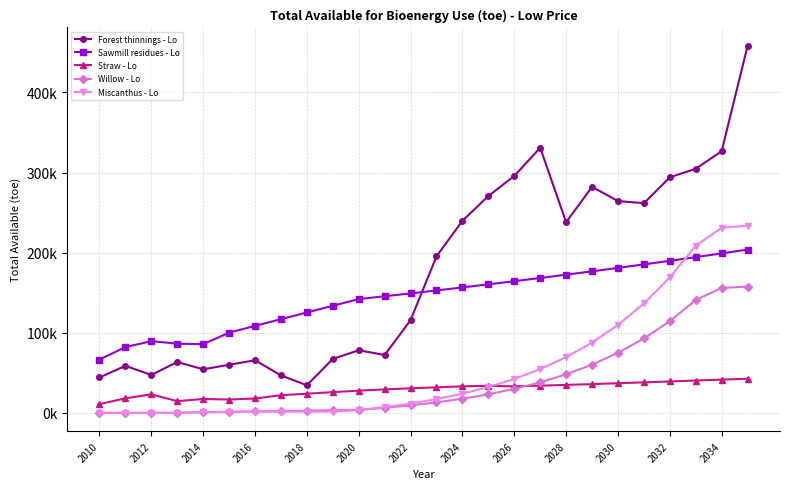

What are all the series names shown in the legend?

Forest thinnings - Lo, Sawmill residues - Lo, Straw - Lo, Willow - Lo, Miscanthus - Lo